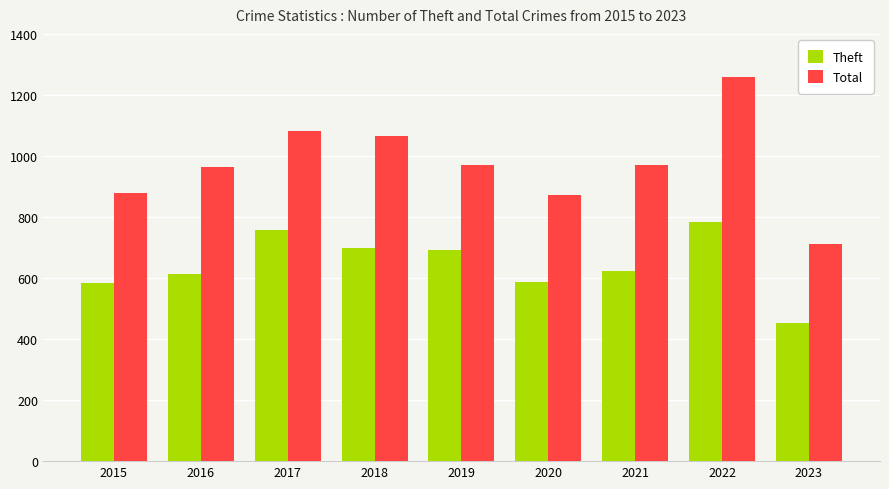

Which series has the largest total across all categories?

Total